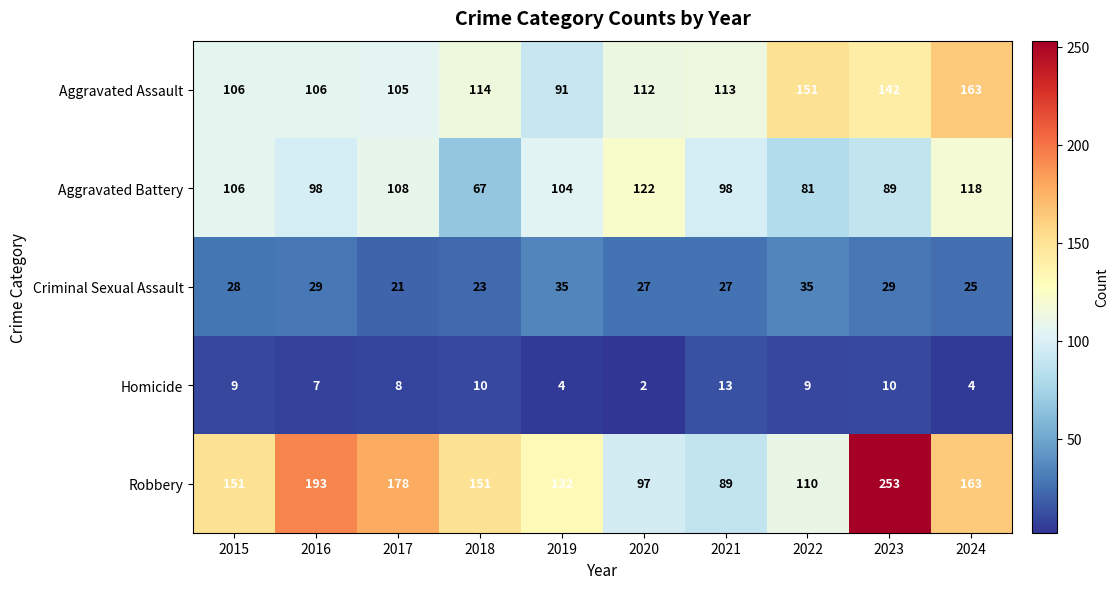

Which series has the largest range (max minus min)?

Robbery